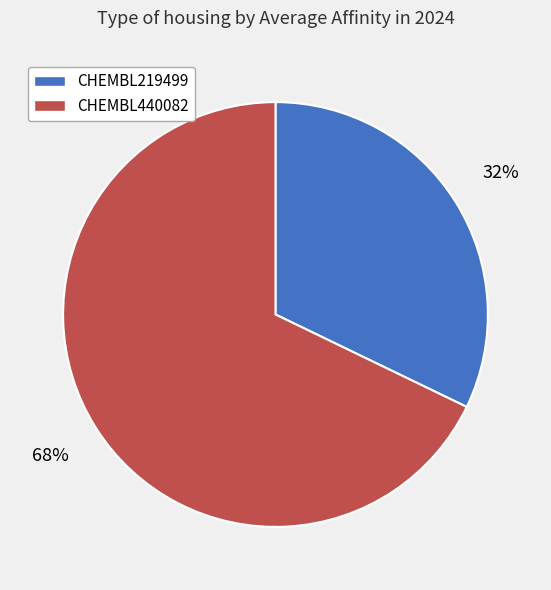

To the nearest percent, what is the difference between the largest and smallest slice percentages?

36%